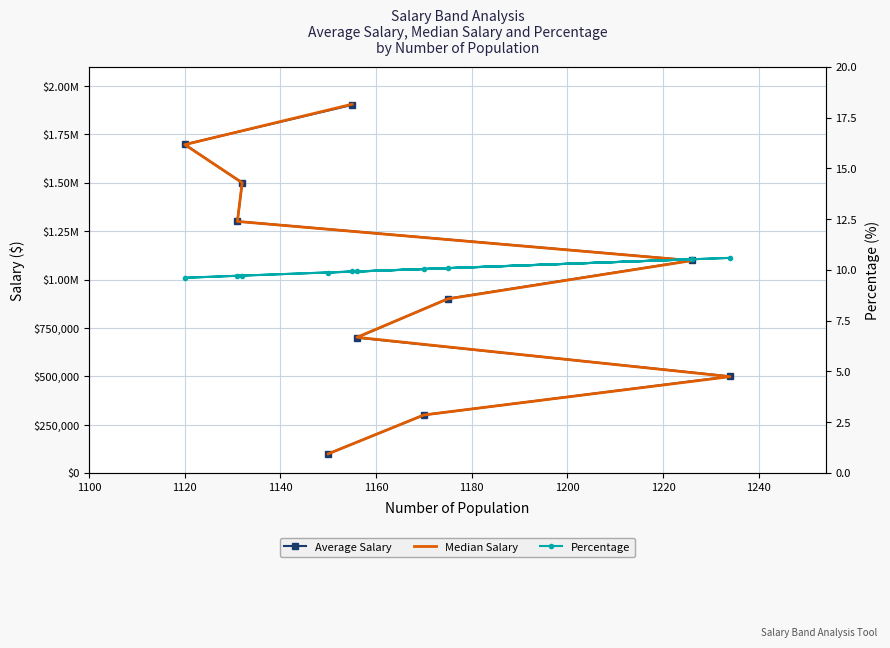

Which series changed the most between 1240 and 1260?

Average Salary